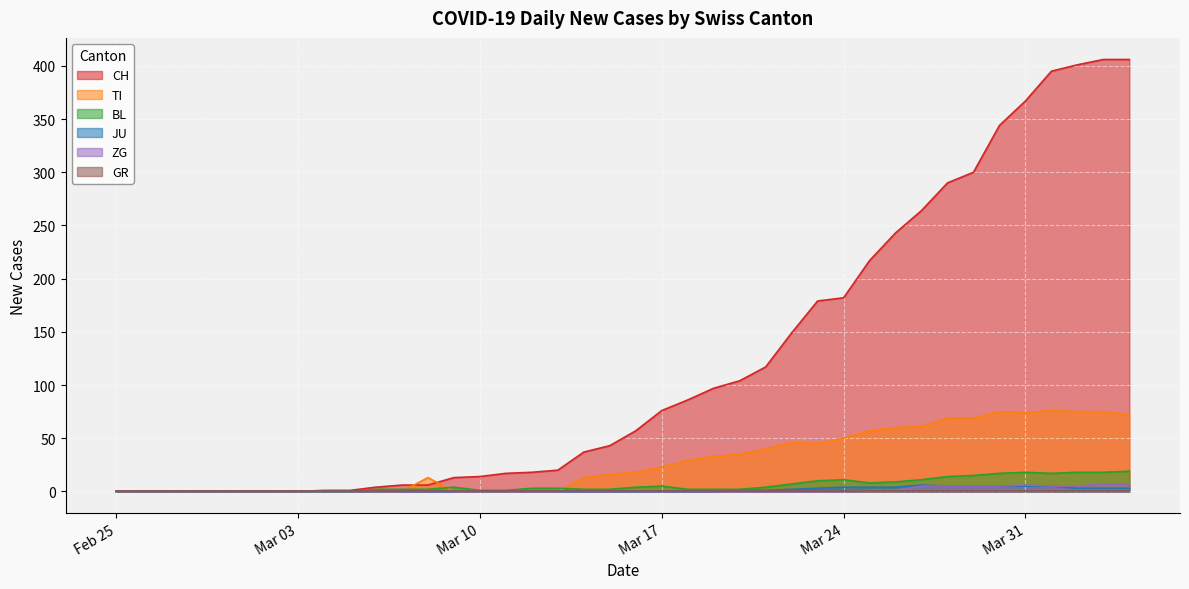

Which series has the widest spread of values?

CH